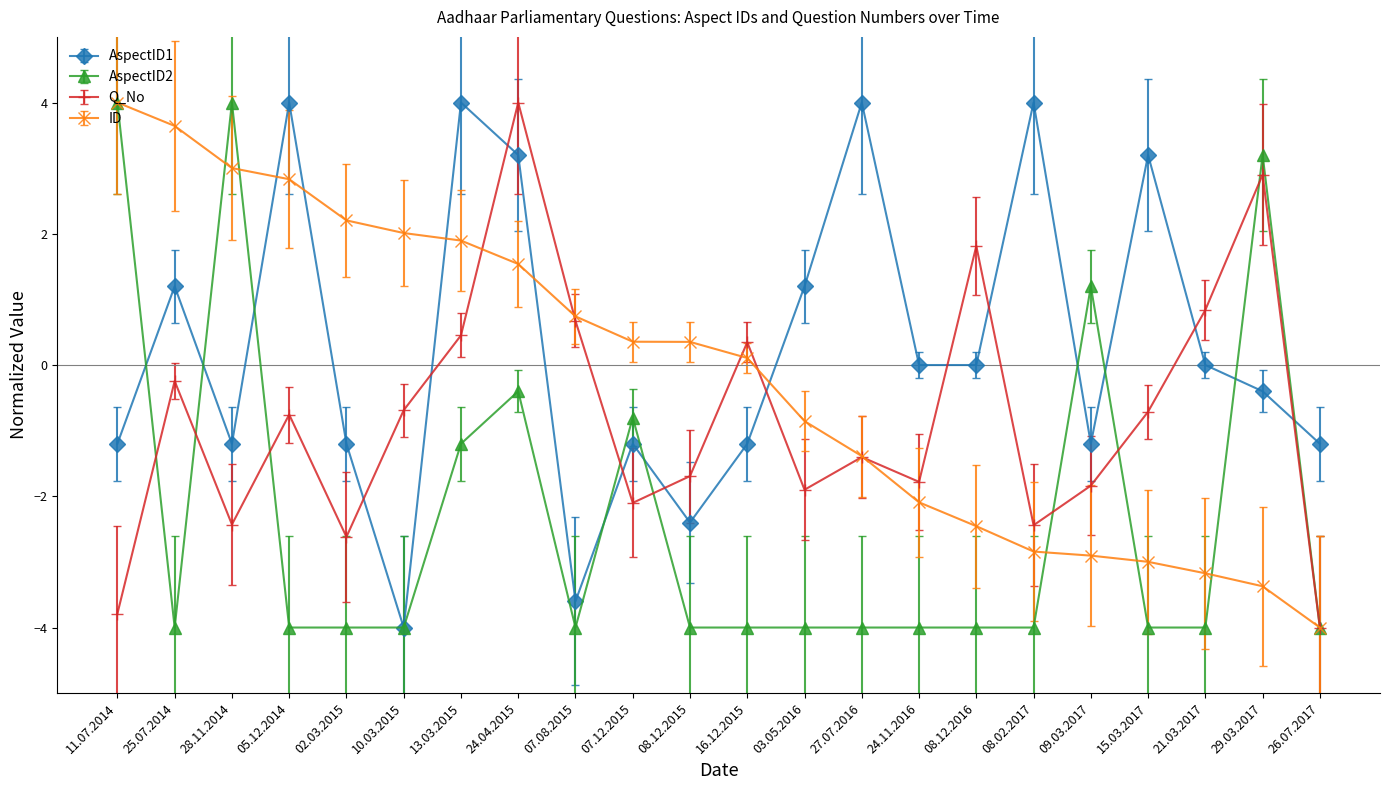

What are all the series names shown in the legend?

AspectID1, AspectID2, Q_No, ID